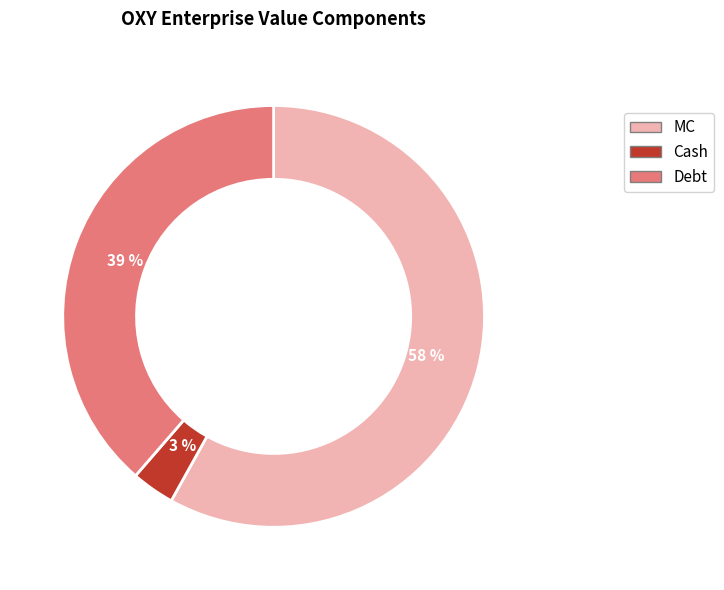

Which slice represents more than half of the pie?

MC